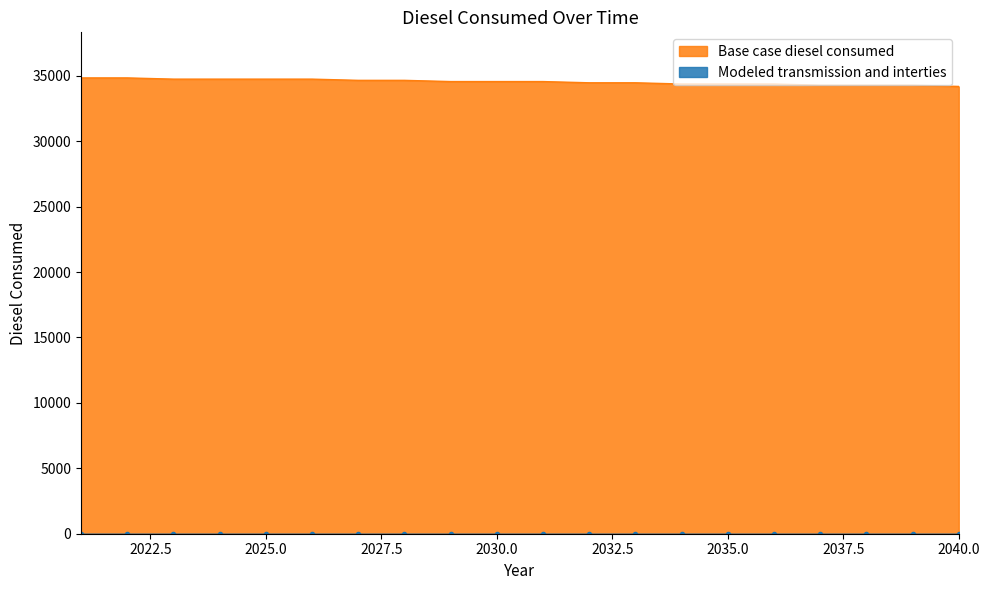

What is the sum of all values?

690806.0